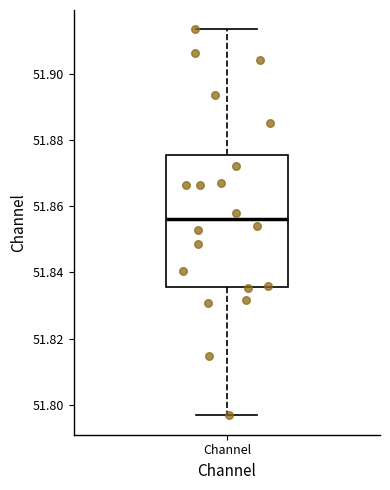

Where is the lower edge of the box for Channel on the y-axis? The values are not printed on the chart, so give them approximately, as read against the axis.

51.836